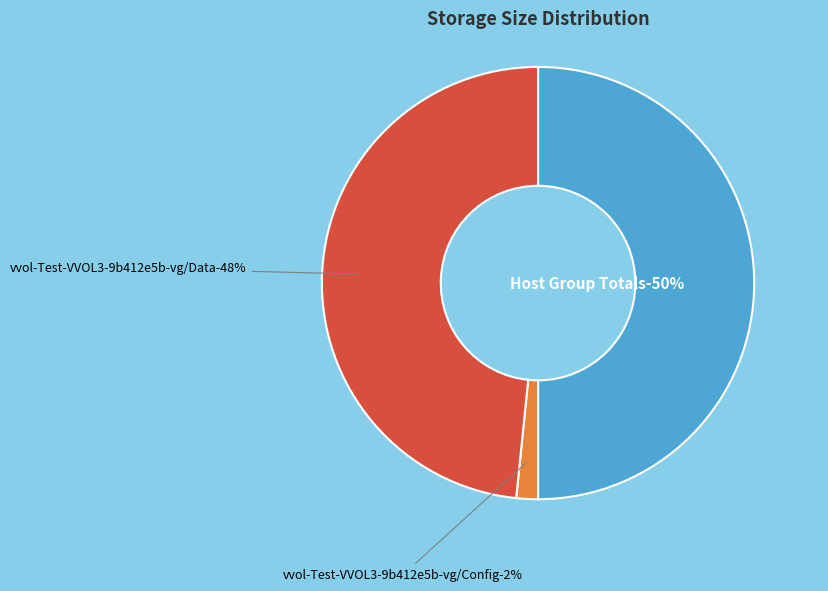

Which category has the smallest portion of the pie?

vvol-Test-VVOL3-9b412e5b-vg/Config